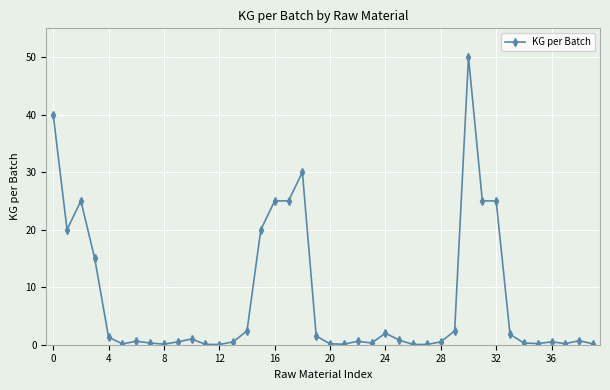

What is the maximum value shown in the chart?

50.0